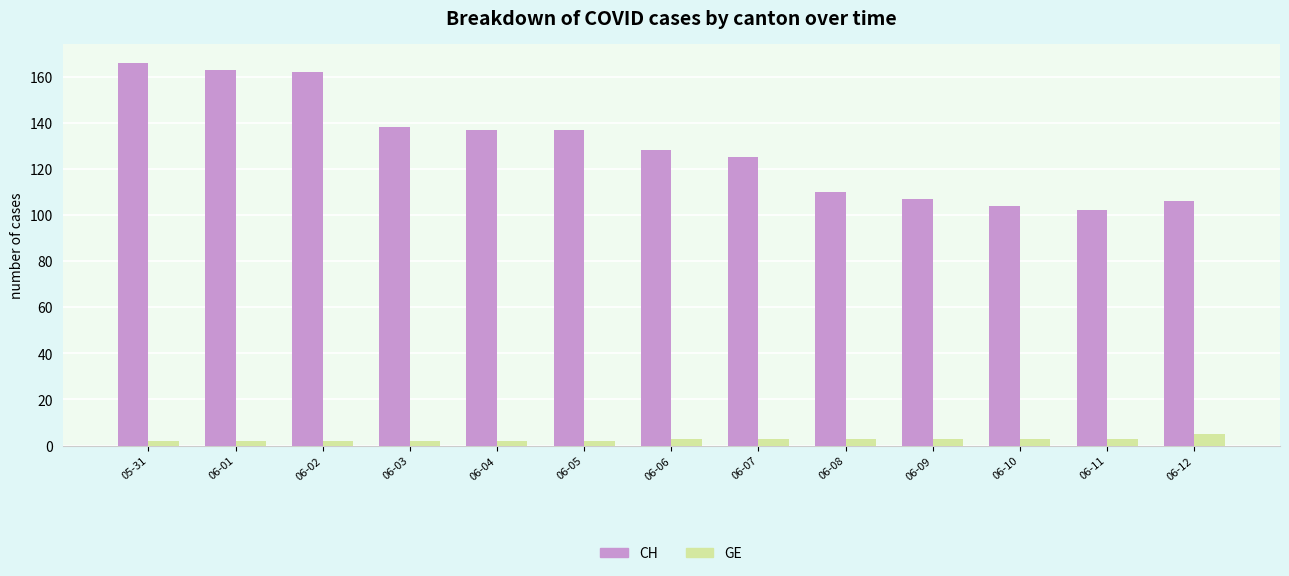

Reading left to right, extract all data points from this chart.

CH: 166	163	162	138	137	137	128	125	110	107	104	102	106
GE: 2	2	2	2	2	2	3	3	3	3	3	3	5